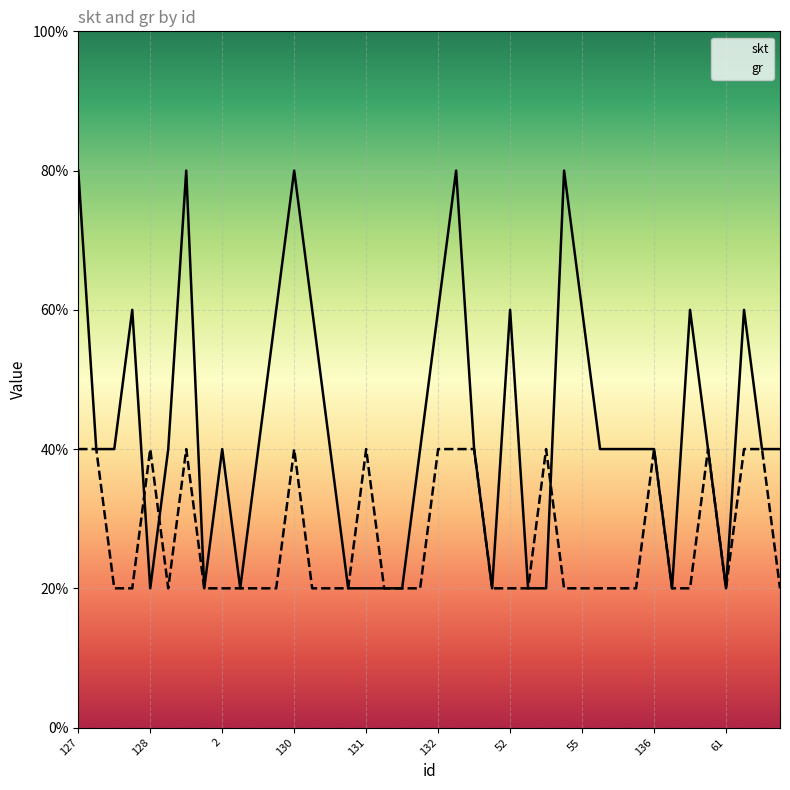

The value of skt at 128 is 2. True or false?

True